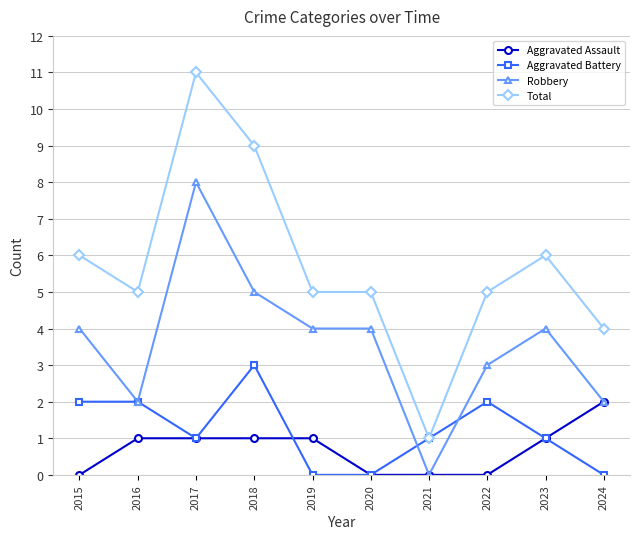

Rank the series by their maximum value, from highest to lowest.

Total, Robbery, Aggravated Battery, Aggravated Assault